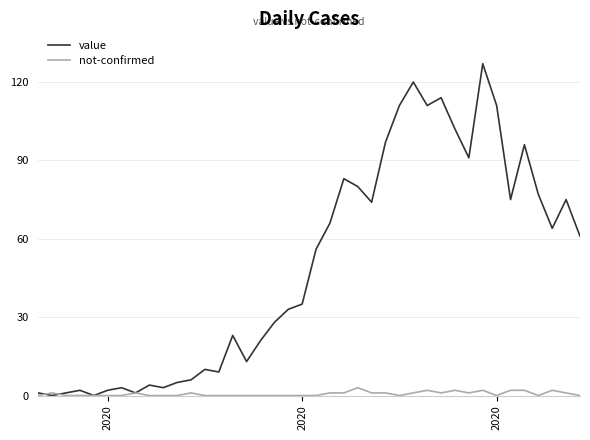

List the series in order of their overall mean, lowest first.

not-confirmed, value